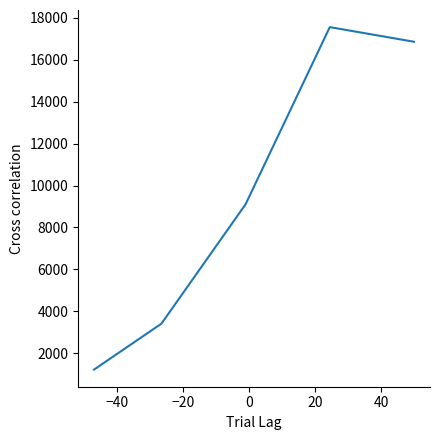

True or false: the data has more than 0 interior local peaks.

True